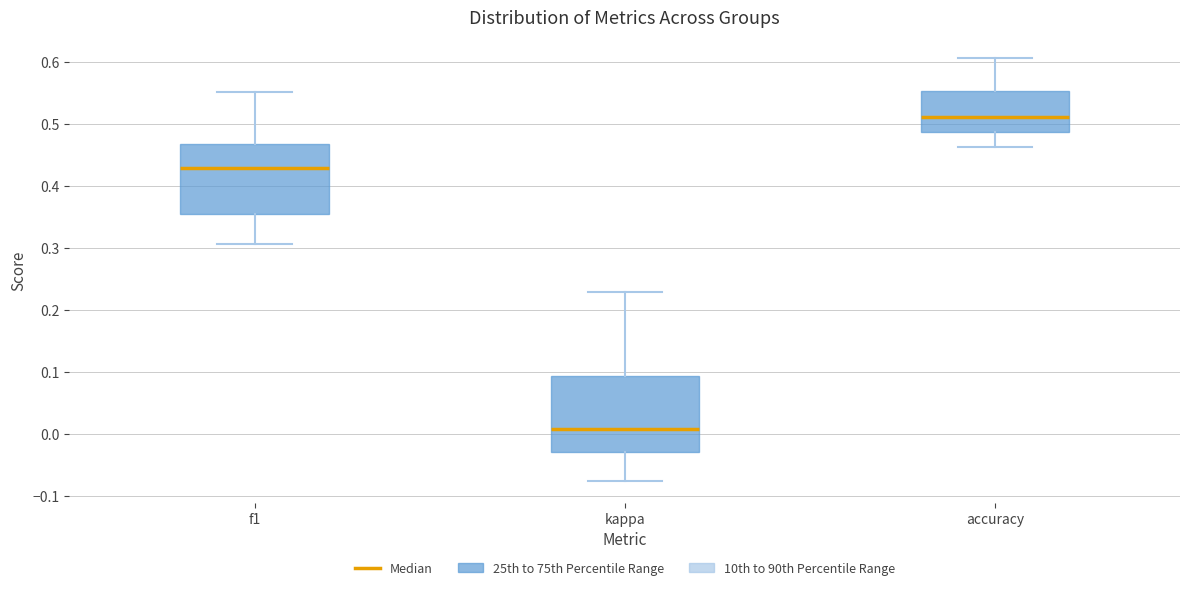

Comparing the boxes themselves (not the whiskers), which one is the tallest?

kappa